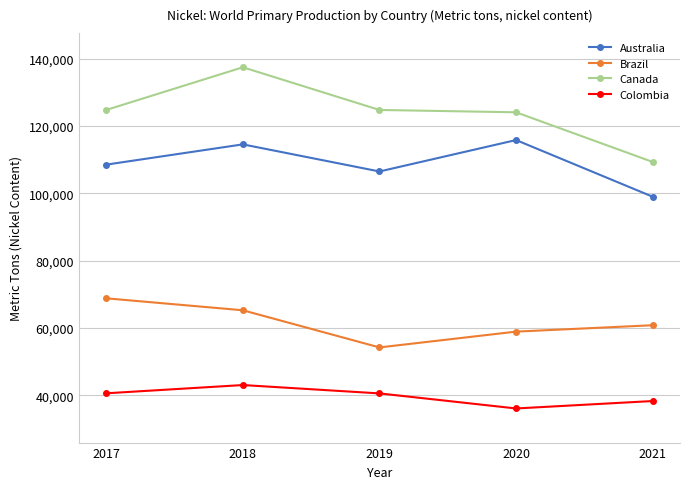

How many categories are shown in the chart?

5